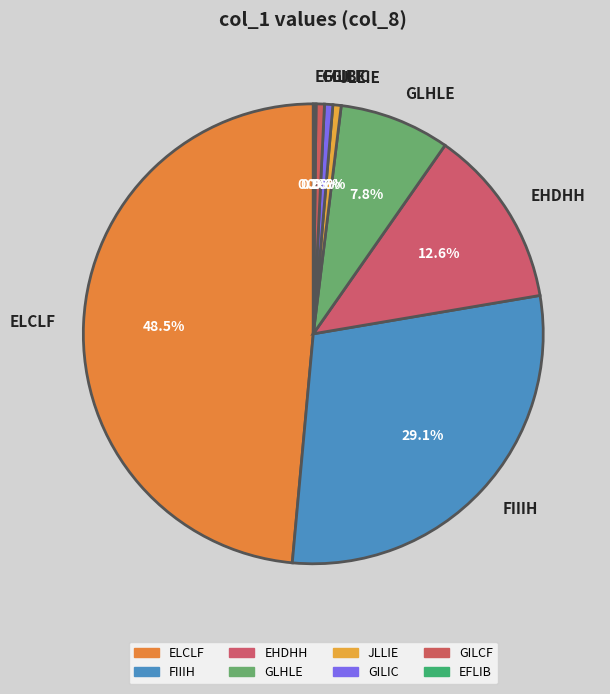

To the nearest percent, what is the difference between the largest and smallest slice percentages?

48%